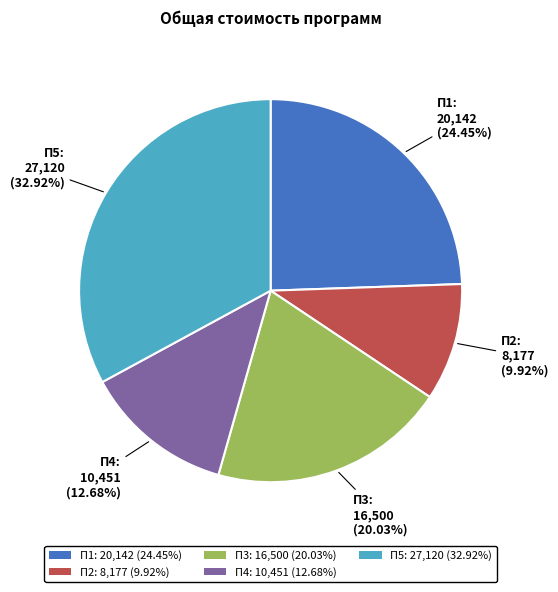

Which has a higher value, П2 or П5?

П5